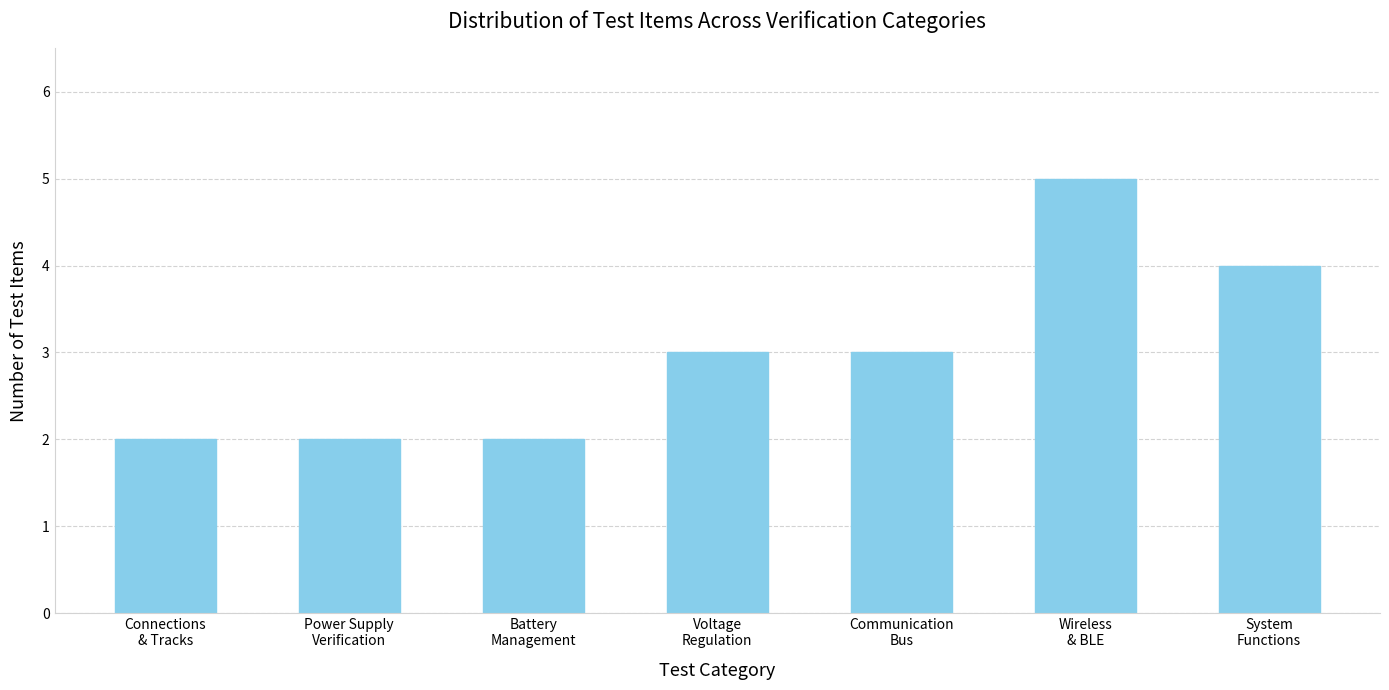

Reading right to left, extract all data points from this chart.

4	5	3	3	2	2	2